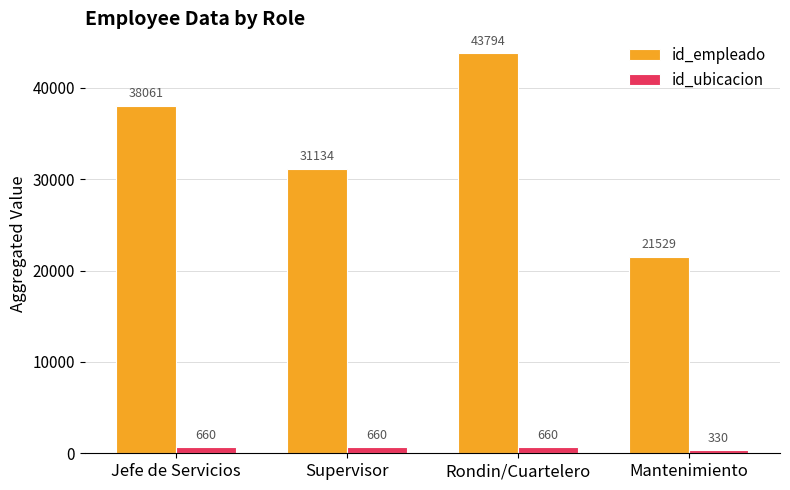

What is the difference between the highest and lowest values at Supervisor?

30474